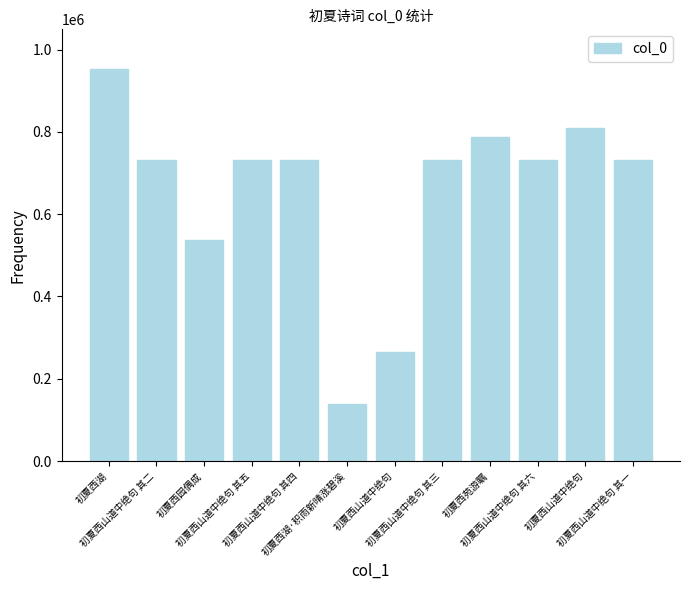

Count the number of data series in this chart.

1